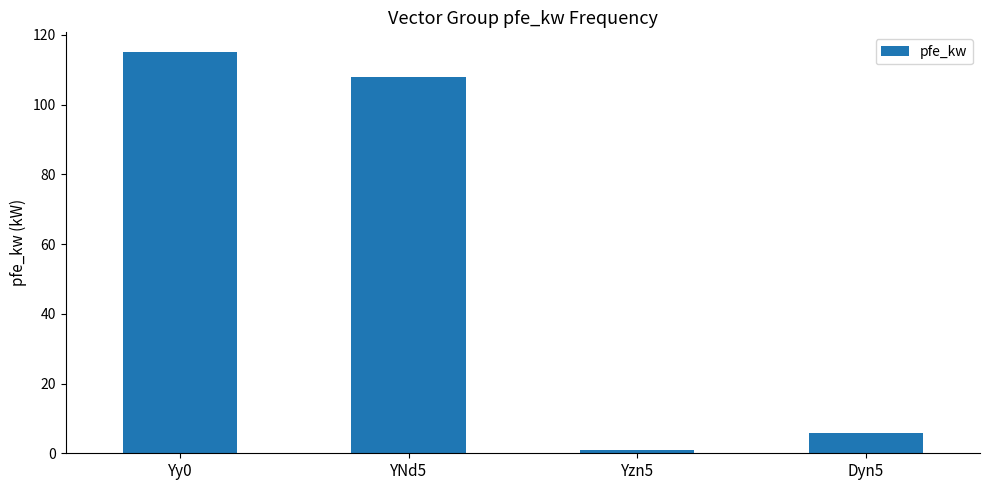

What is the label of the 2nd bar from the right?

Yzn5